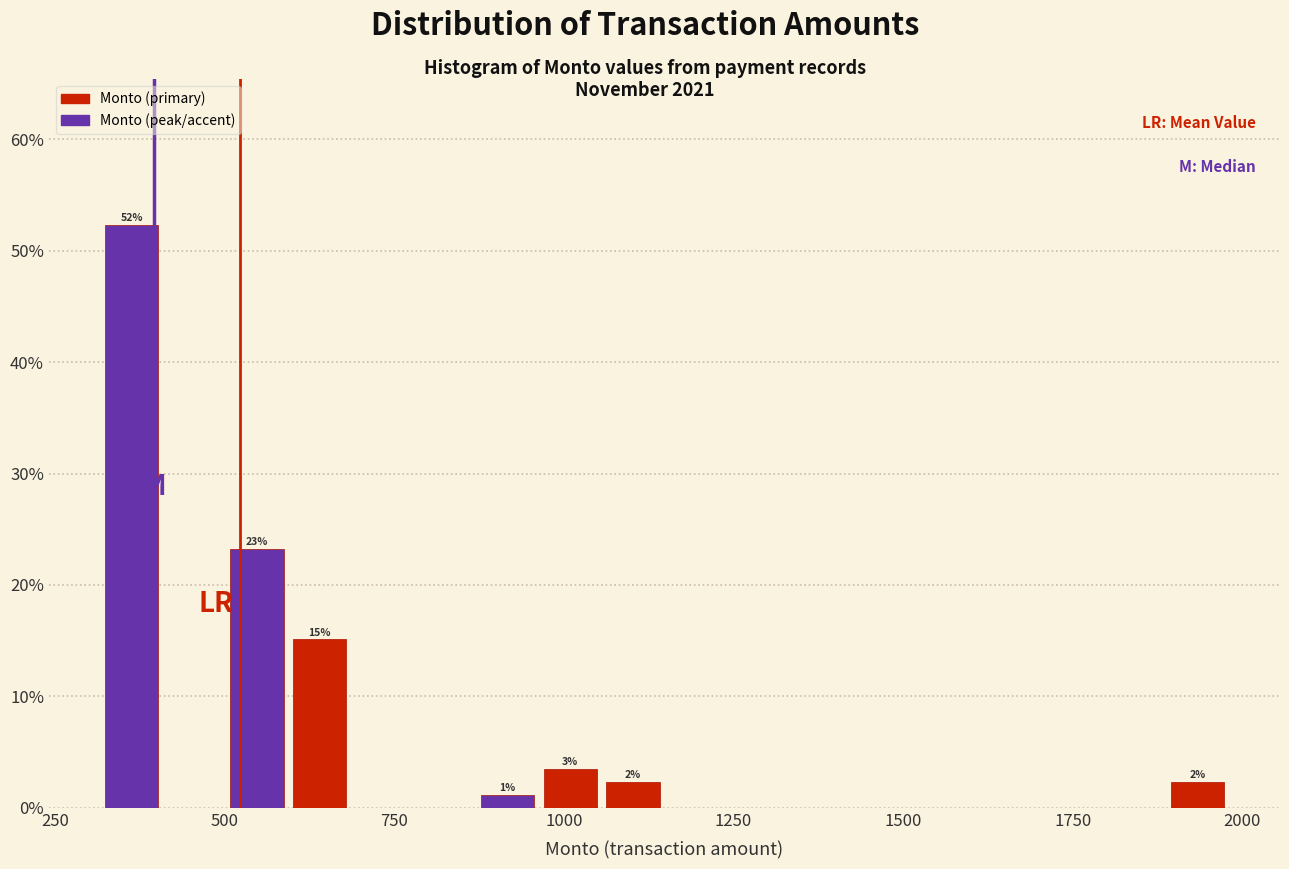

Read against the x-axis, roughly where is the centre of the tallest bar?

350